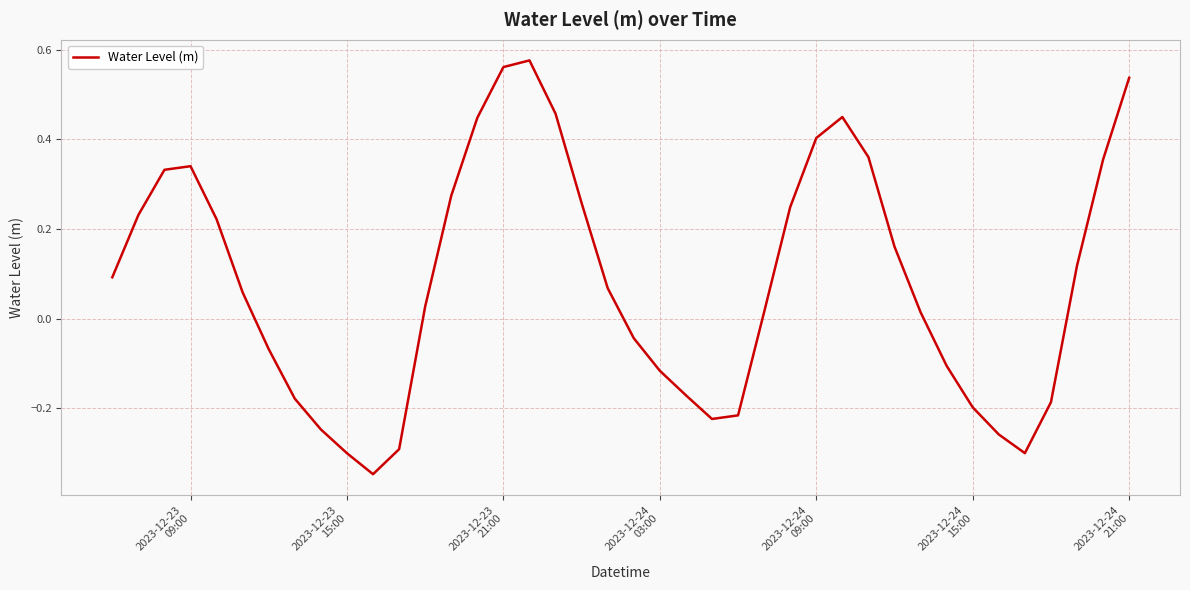

What is the difference between the maximum and minimum values?

0.9